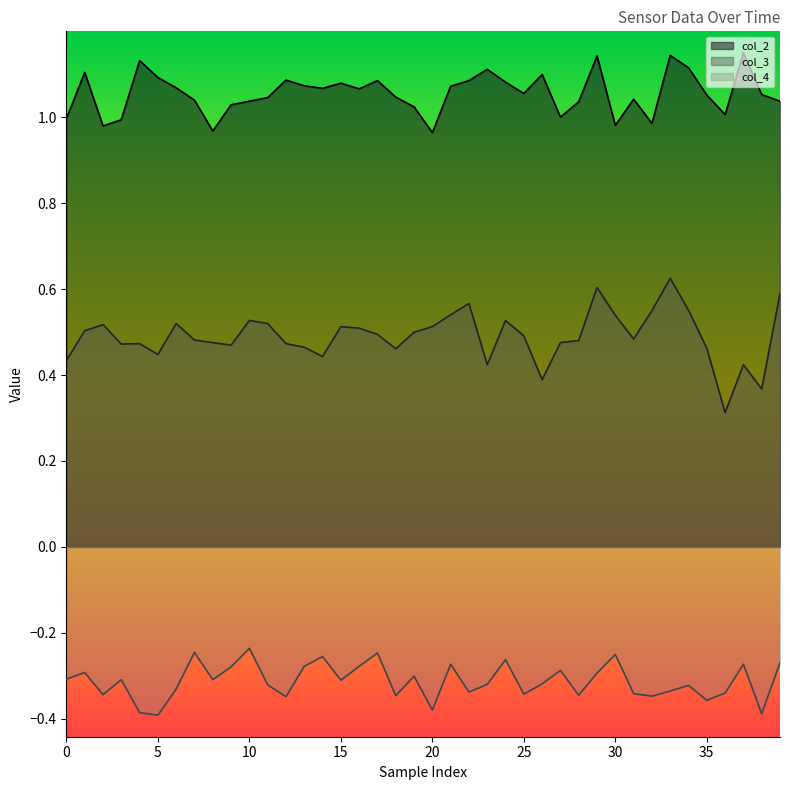

Which series has the widest spread of values?

col_3